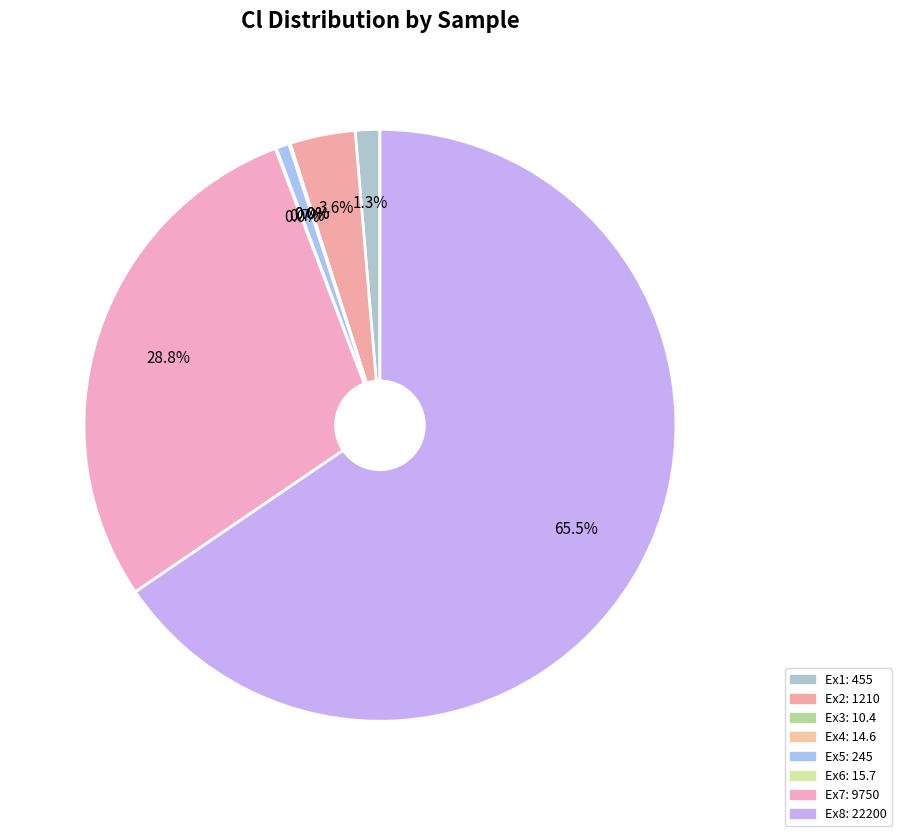

Is it true that Ex4 is 0% of the pie?

True